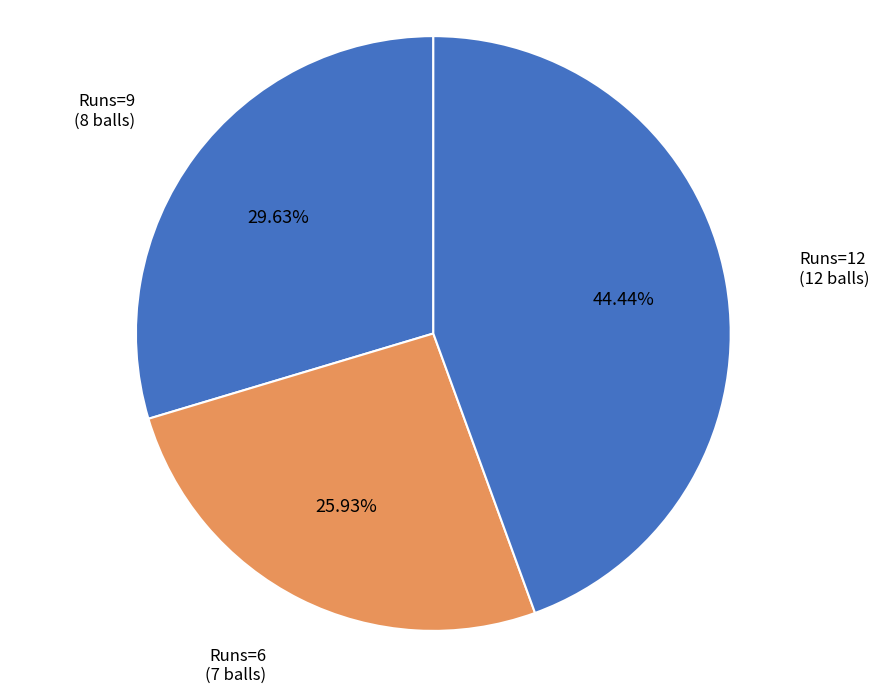

Does any single category account for the majority?

No